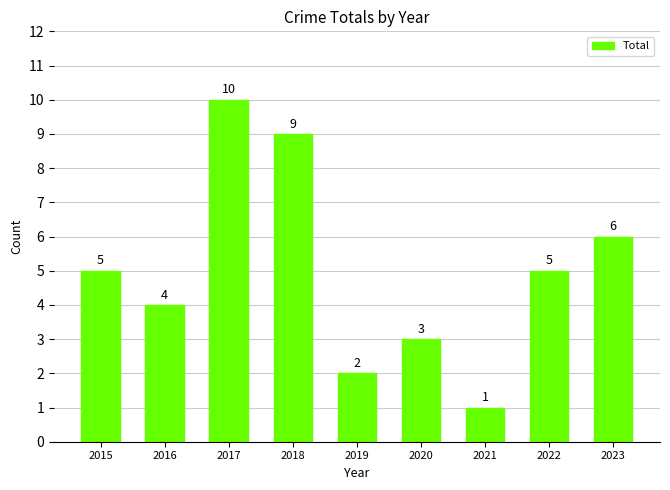

How many distinct data groups are displayed?

1